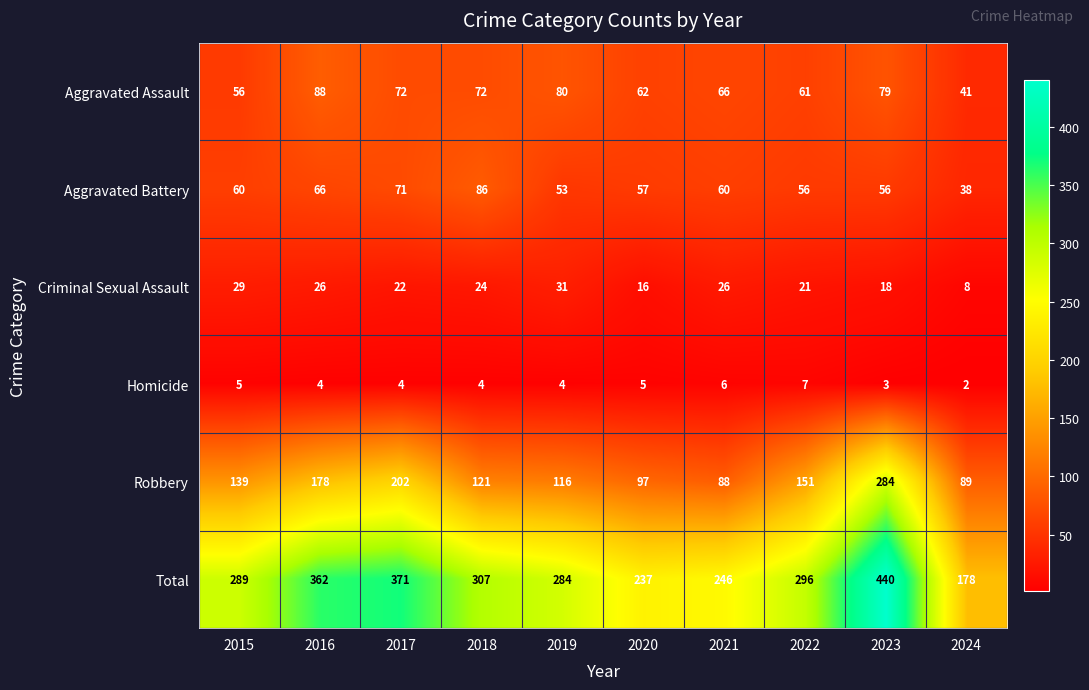

What is the spread (max minus min) of values at 2024?

176